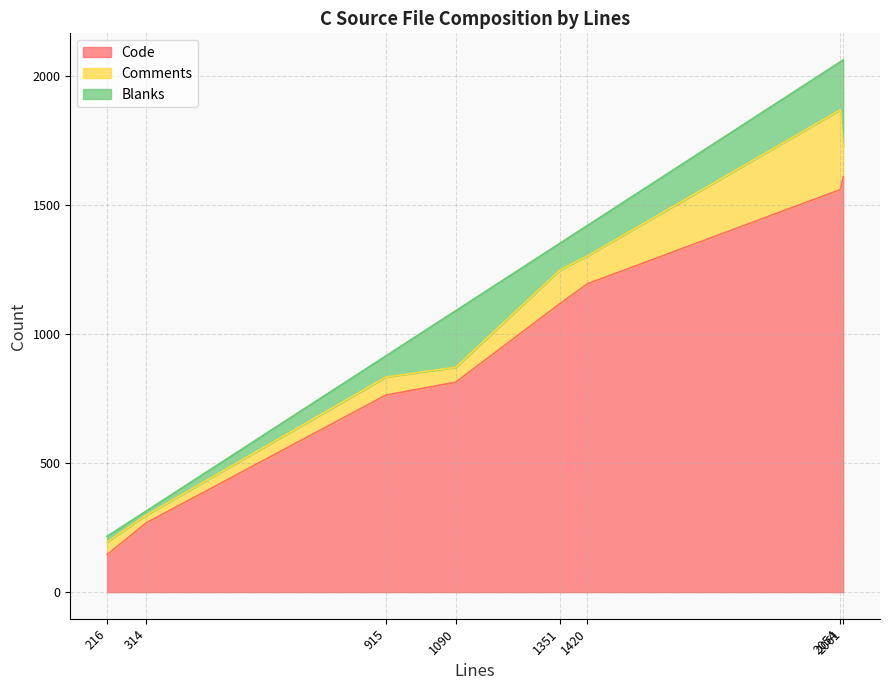

Which series has the largest total across all categories?

Code